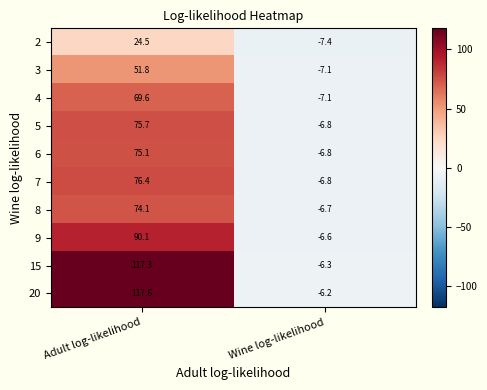

Reading left to right, what are all the values shown in this chart?

2: 24.5	-7.4
3: 51.8	-7.1
4: 69.6	-7.1
5: 75.7	-6.8
6: 75.1	-6.8
7: 76.4	-6.8
8: 74.1	-6.7
9: 90.1	-6.6
15: 117.3	-6.3
20: 117.6	-6.2